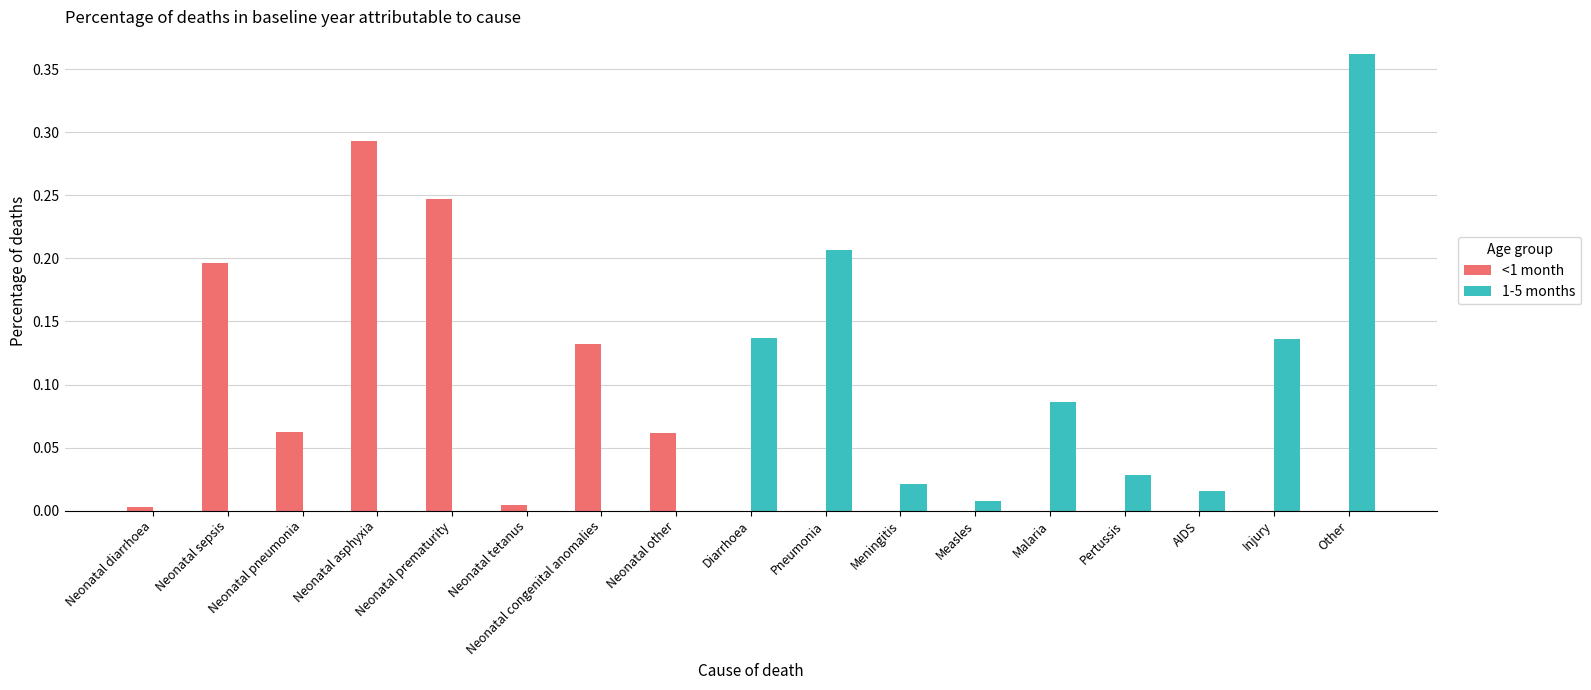

At which category is the sum across all series the highest?

Other